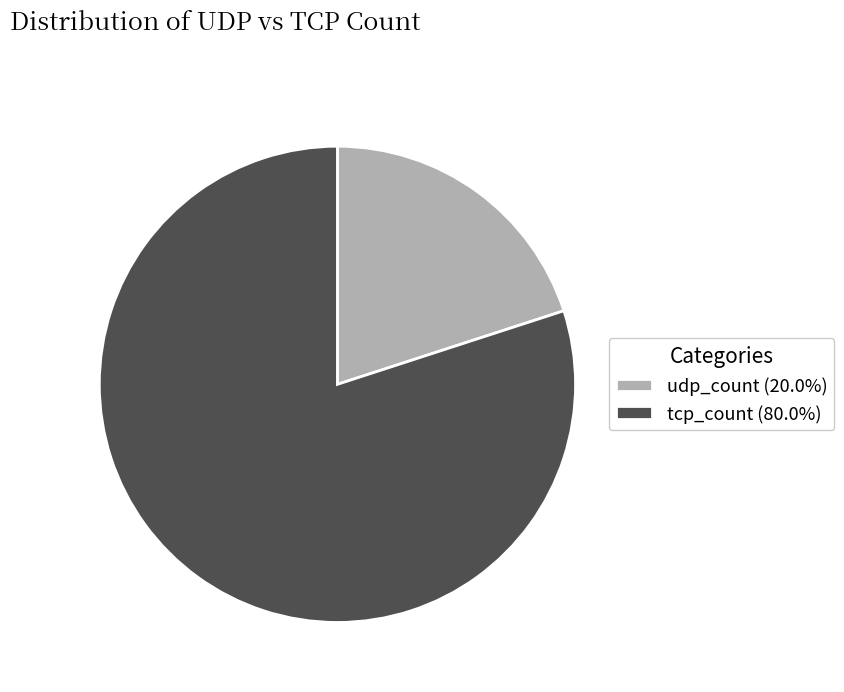

Approximately how many times larger is the value at tcp_count (80.0%) compared to udp_count (20.0%)?

4.0